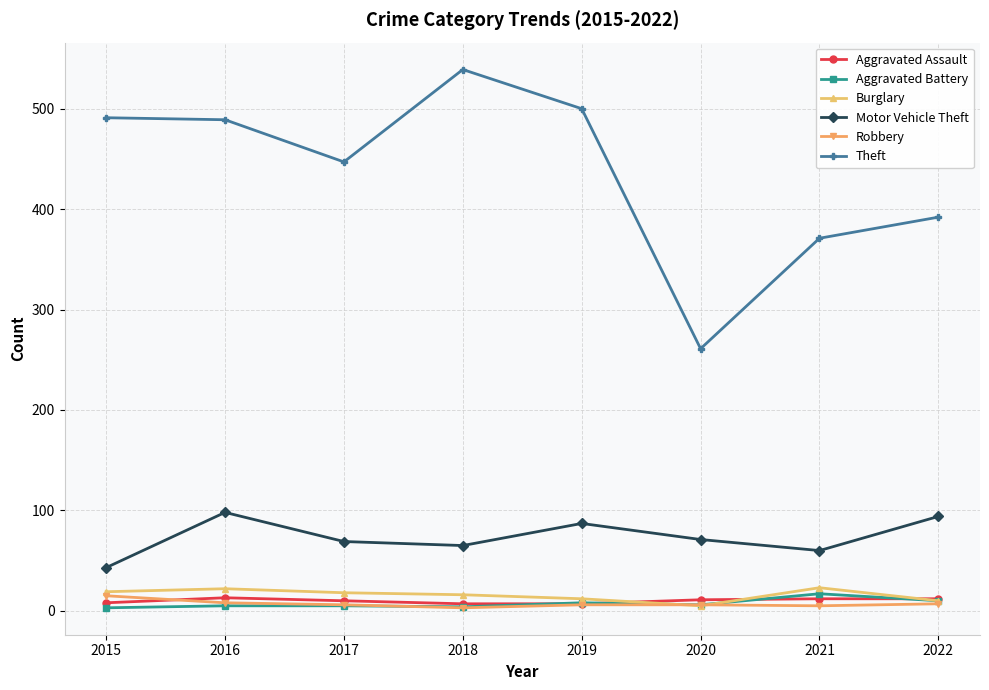

What is the greatest value displayed?

539